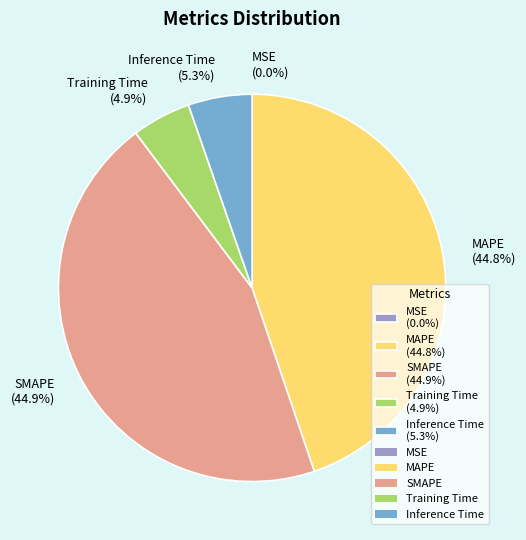

What is the total percentage of SMAPE and Inference Time?

50.3%